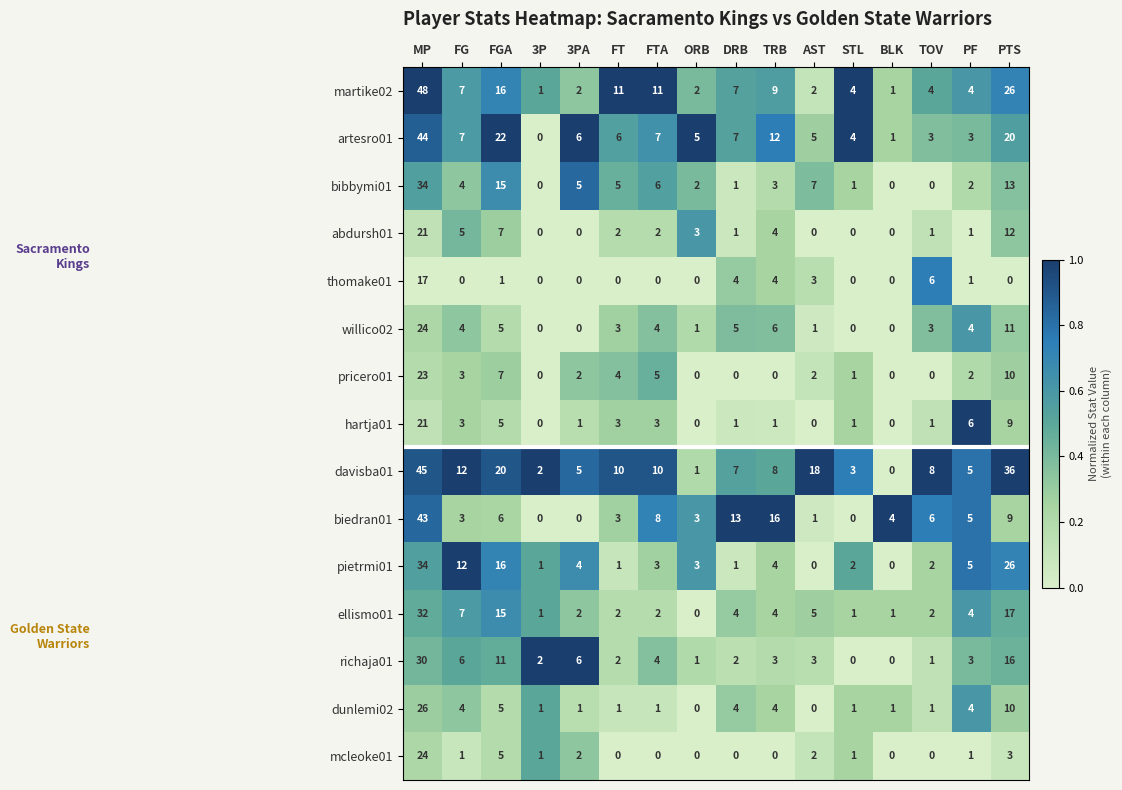

What is the sum of all artesro01 values?

152